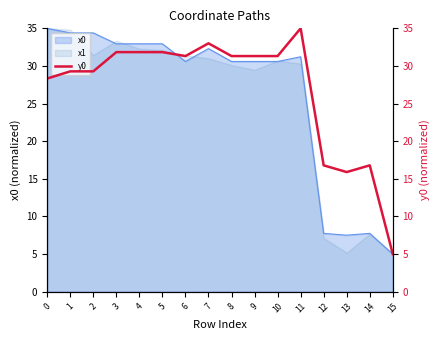

True or false: the data has more than 0 interior local peaks.

True